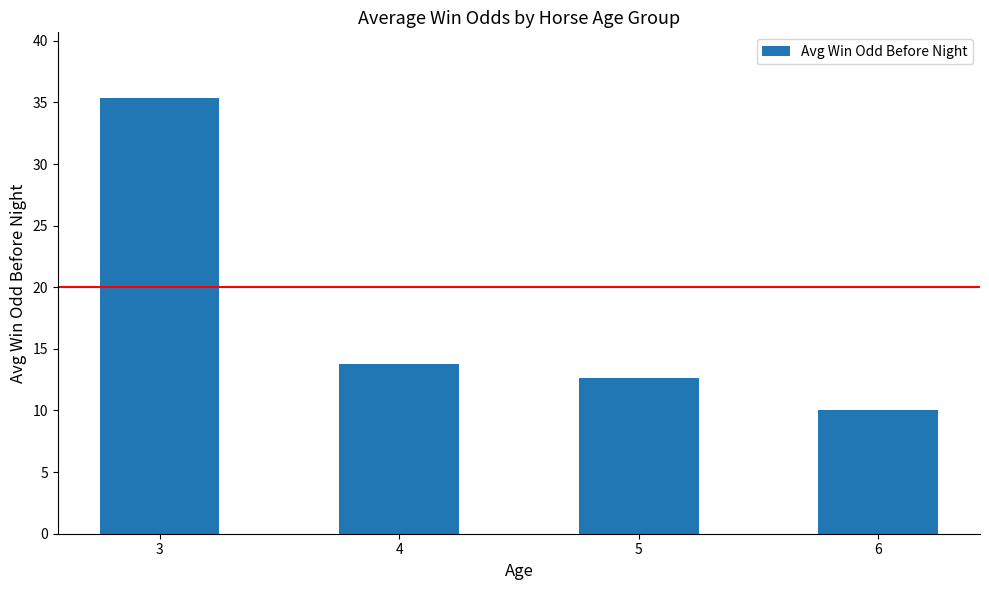

What is the value of the 3rd bar from the left?

12.6